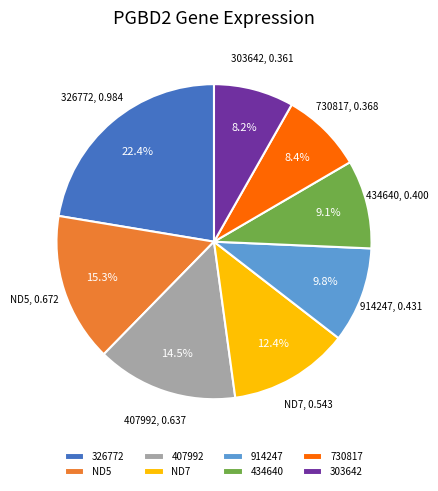

What percentage is the 326772 slice, to the nearest percent?

22%